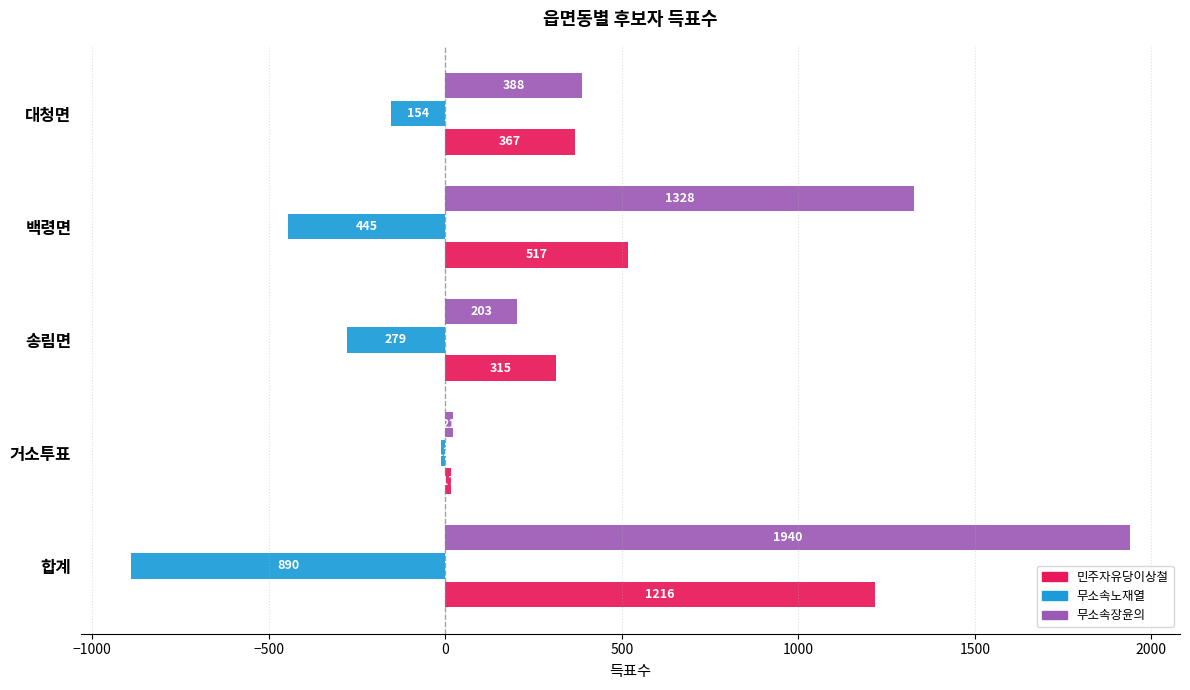

What is the approximate value of 민주자유당이상철 at 백령면, to the nearest 100?

500